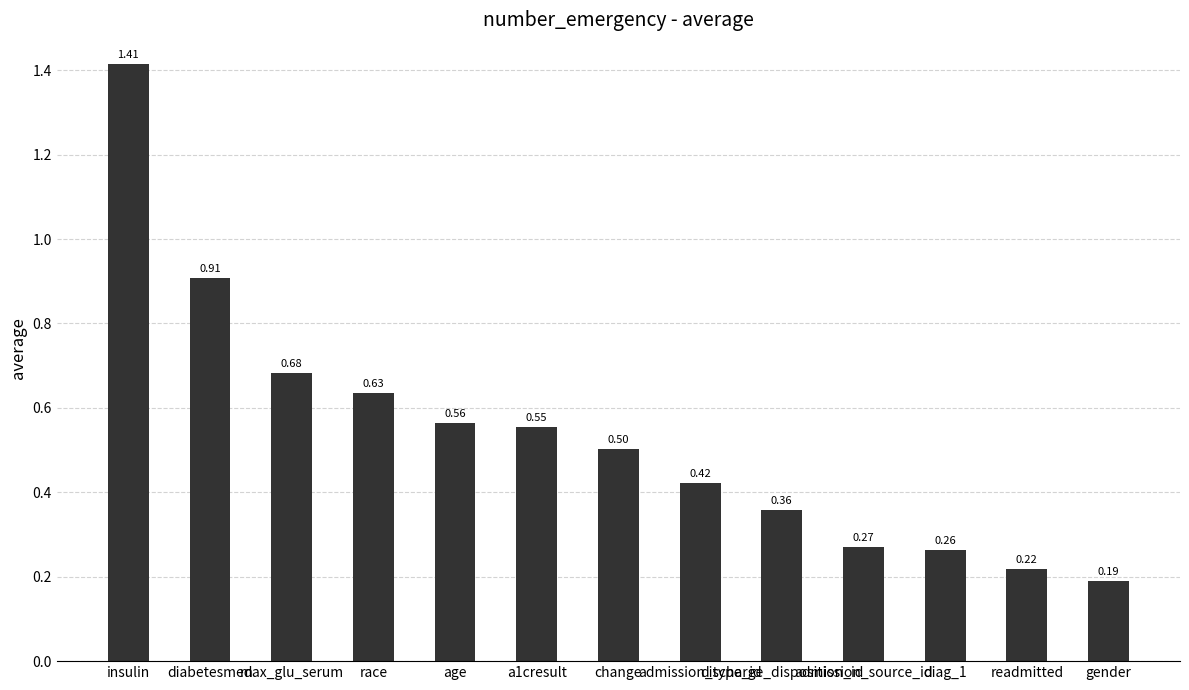

Rank the categories by value from lowest to highest.

gender, readmitted, diag_1, admission_source_id, discharge_disposition_id, admission_type_id, change, a1cresult, age, race, max_glu_serum, diabetesmed, insulin